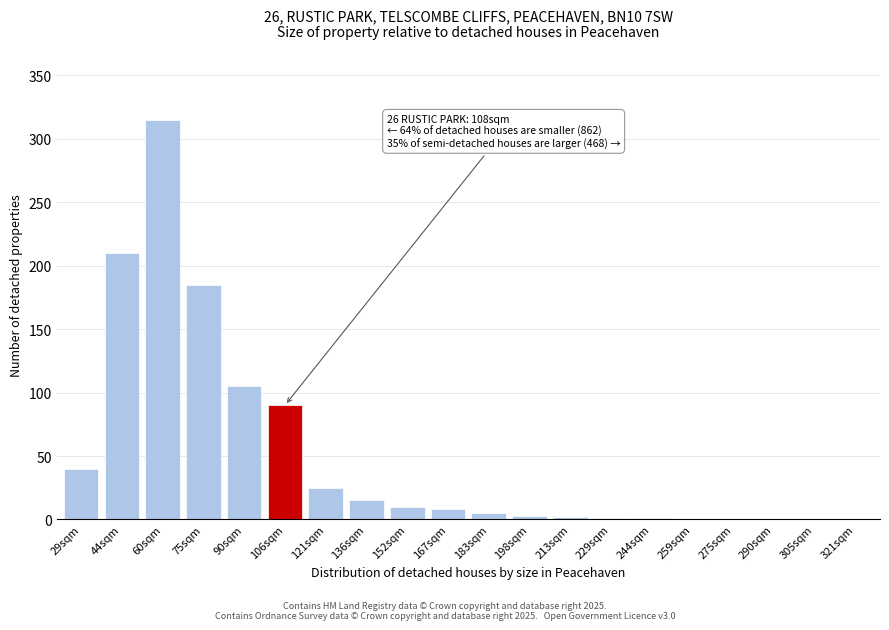

At which label is the value closest to 157?

75sqm